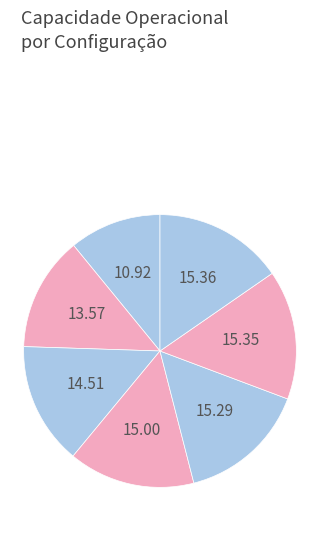

Is there a majority slice in this chart?

No